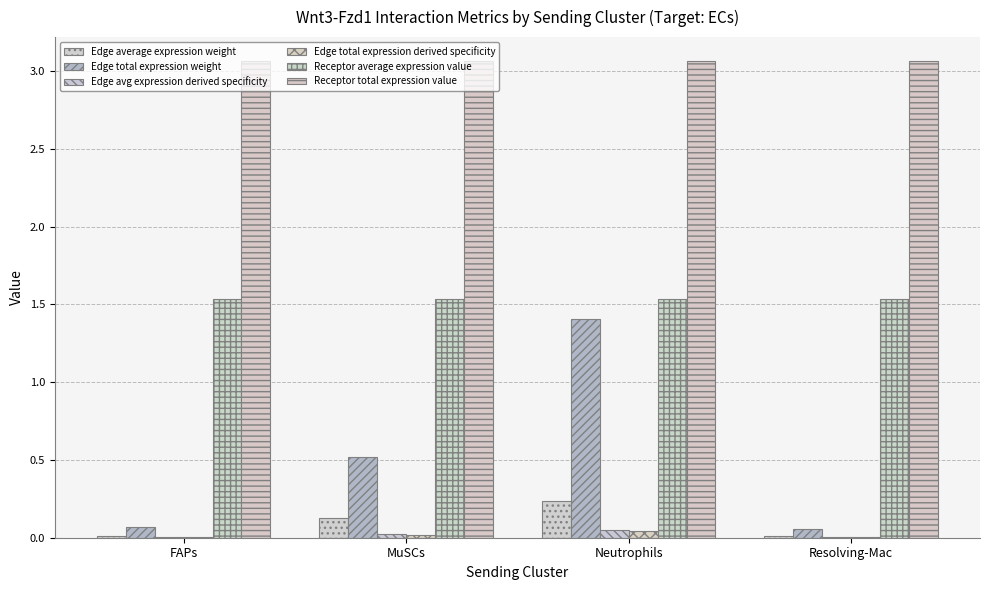

How many groups of bars are there?

4